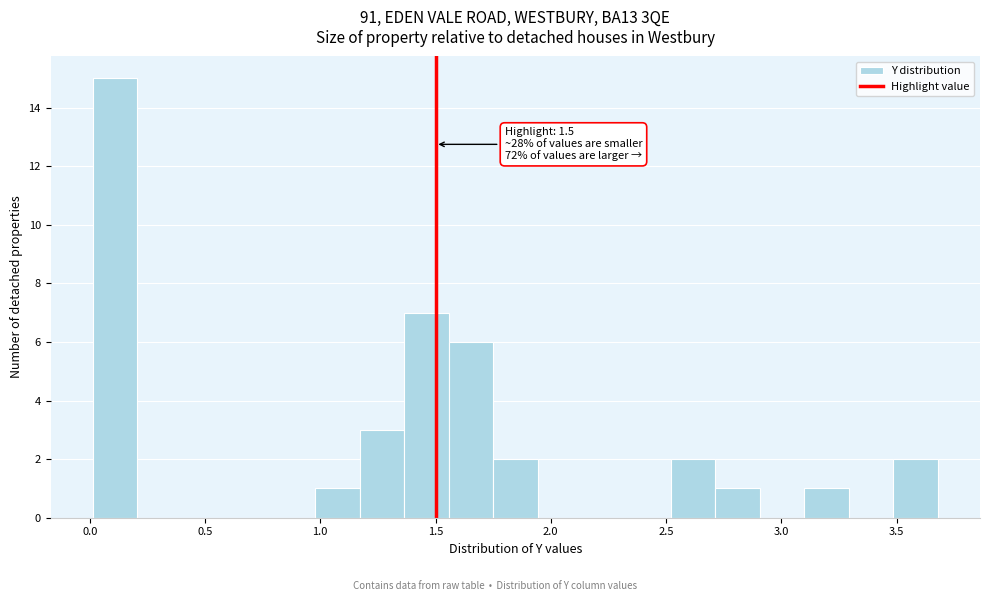

Around what value on the x-axis is the tallest bar? Give the approximate position of its centre, as read against the axis.

0.10